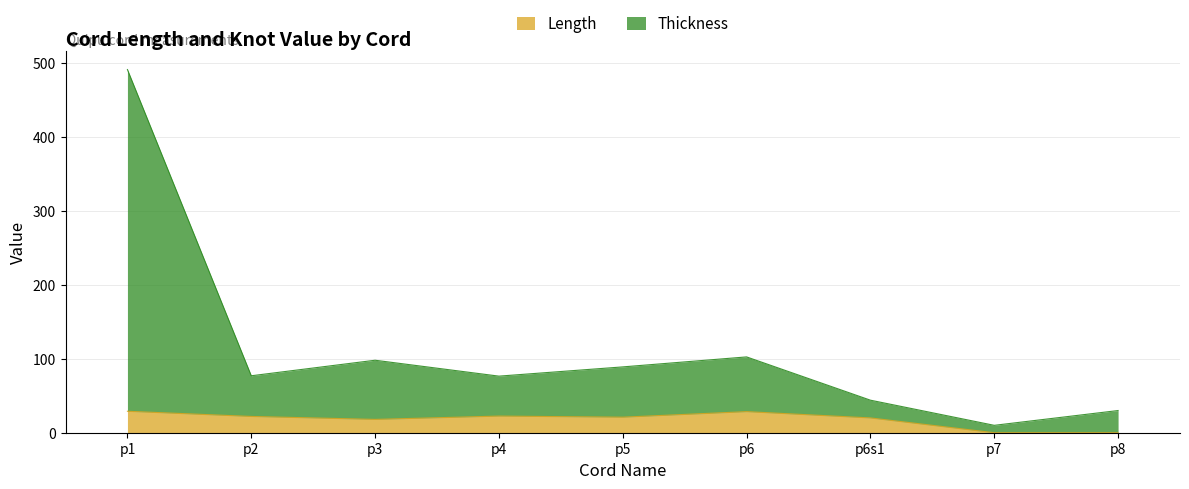

How many lines are shown in the chart?

2